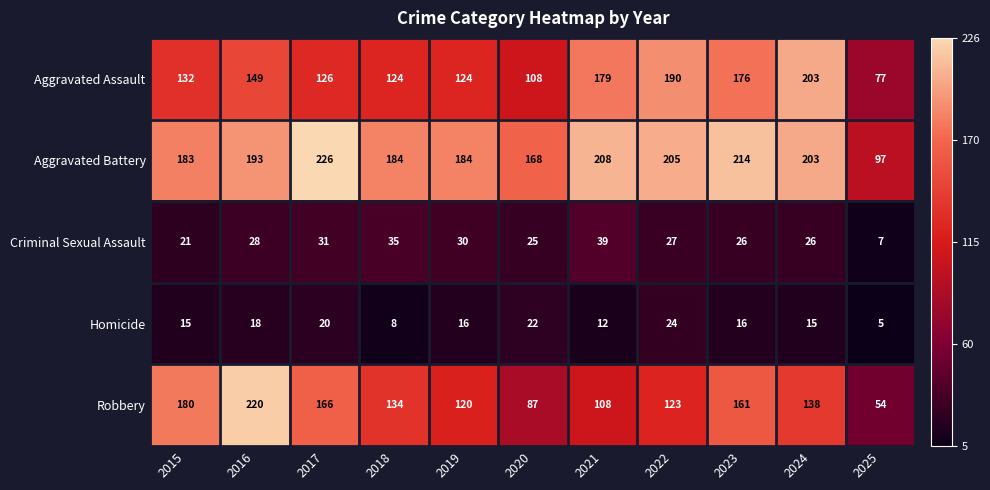

What is the sum of the Criminal Sexual Assault values at 2022 and 2016?

55